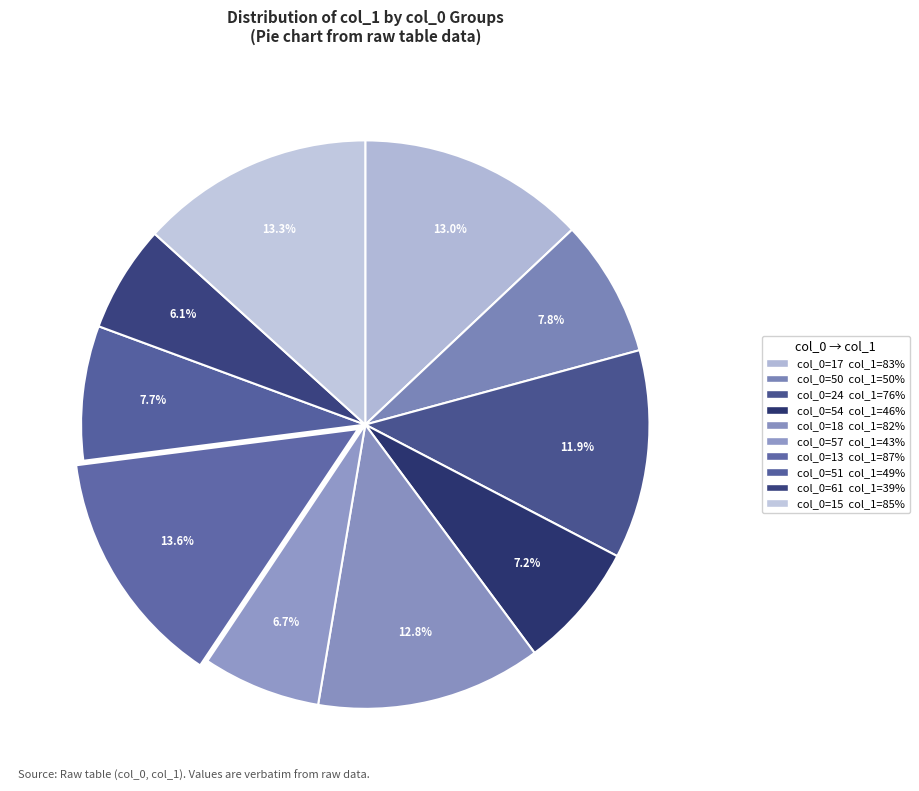

Count the number of slices in the pie.

10